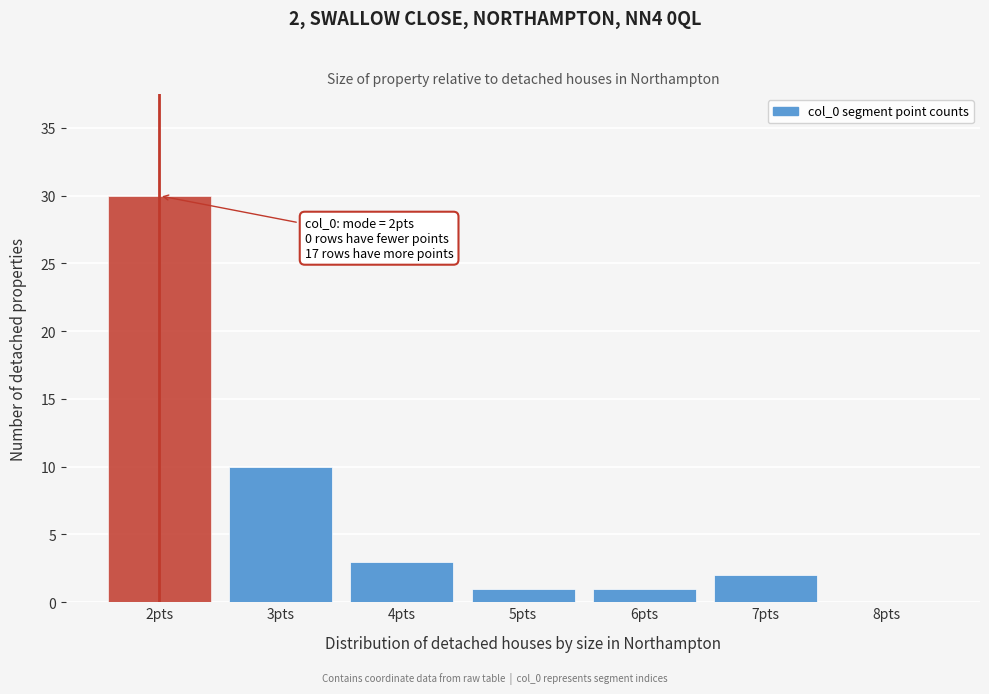

Reading left to right, list all the values displayed in this chart.

2pts=30	3pts=10	4pts=3	5pts=1	6pts=1	7pts=2	8pts=0